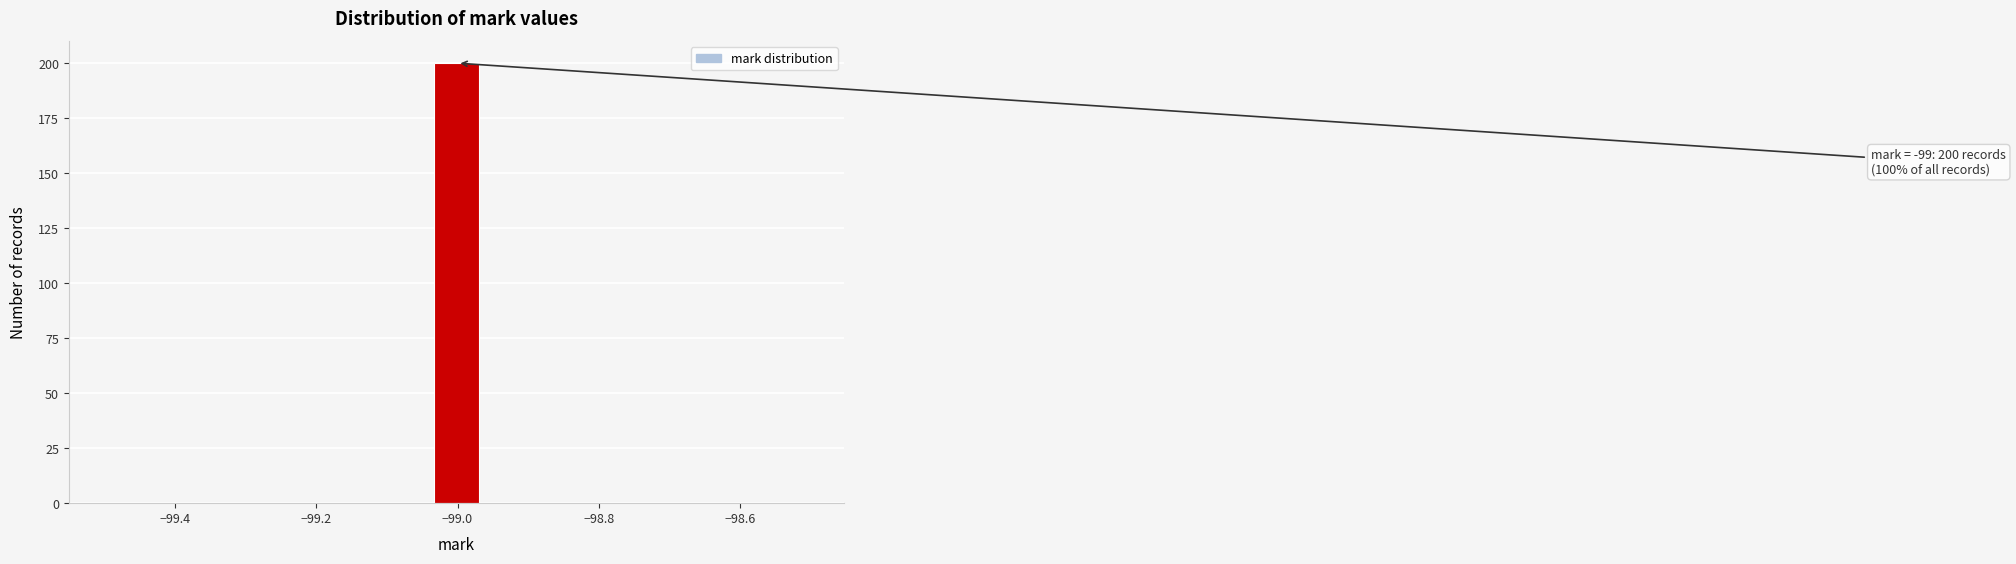

Around what value on the x-axis is the tallest bar? Give the approximate position of its centre, as read against the axis.

-99.00